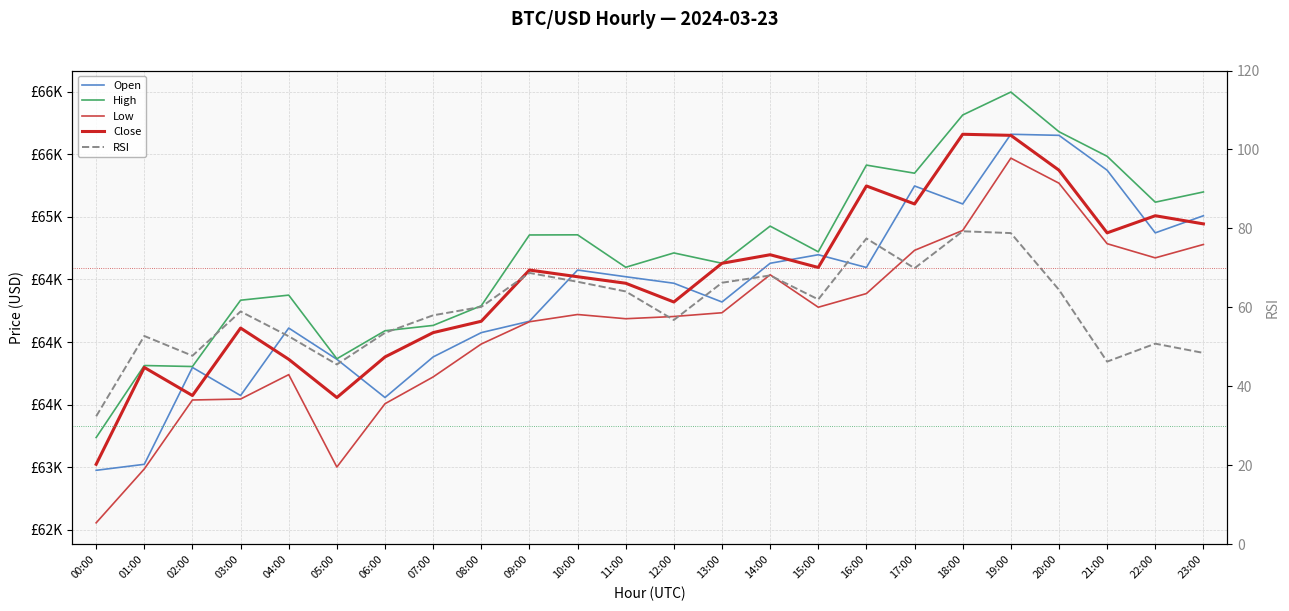

Which series has the widest spread of values?

Low